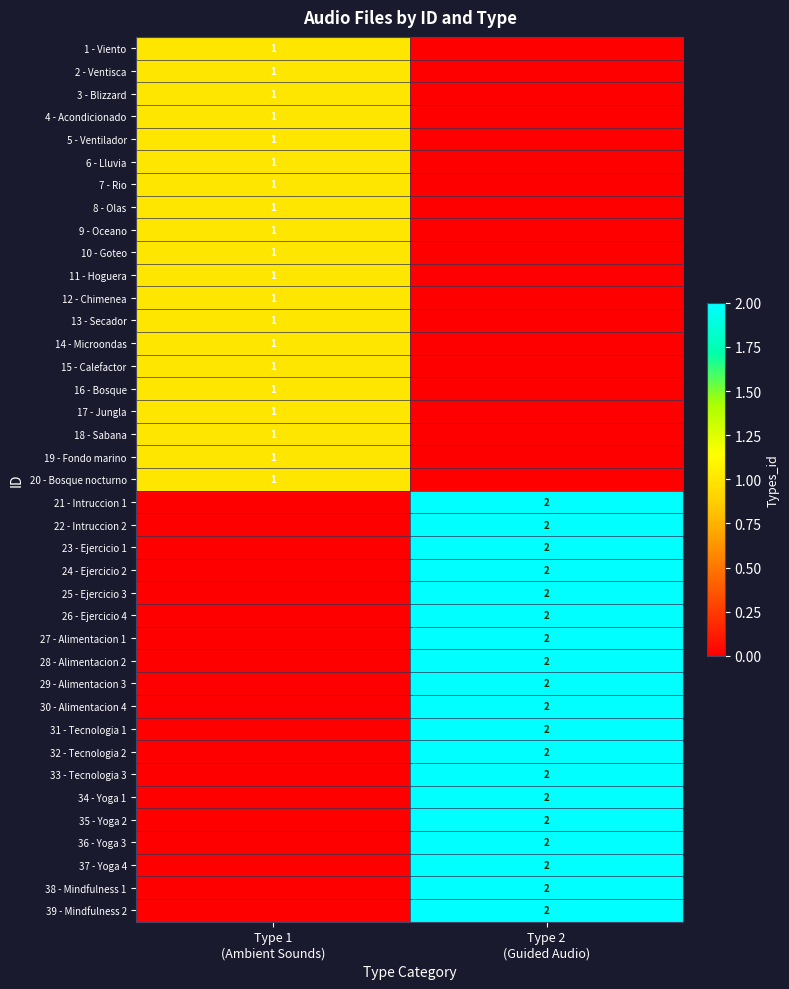

What is the difference between the 25 - Ejercicio 3 values at Type 2 (Guided Audio) and Type 1 (Ambient Sounds)?

2